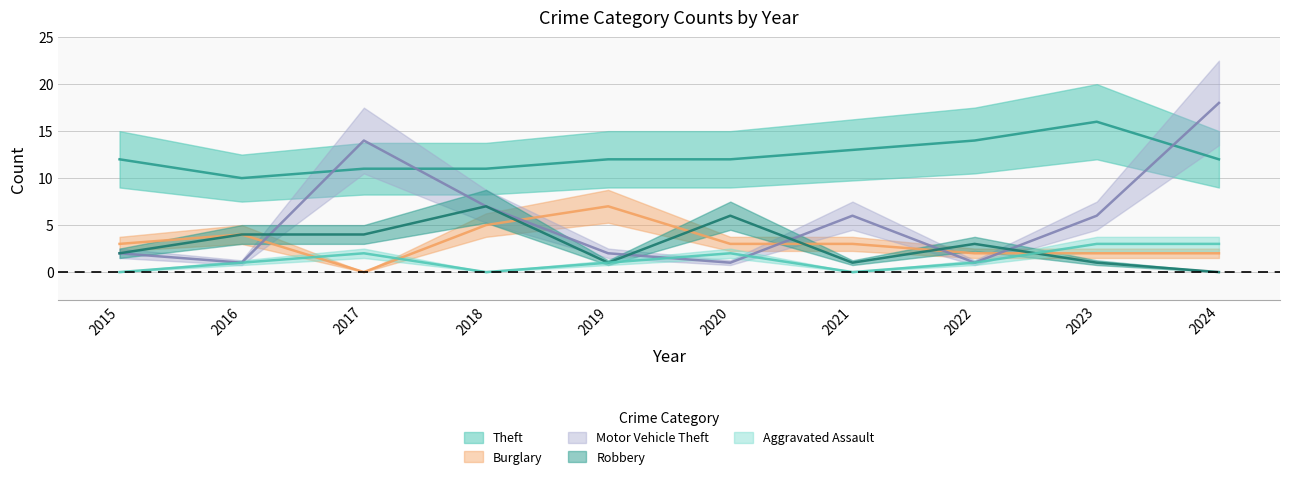

At which category does Robbery reach its first local valley?

2019